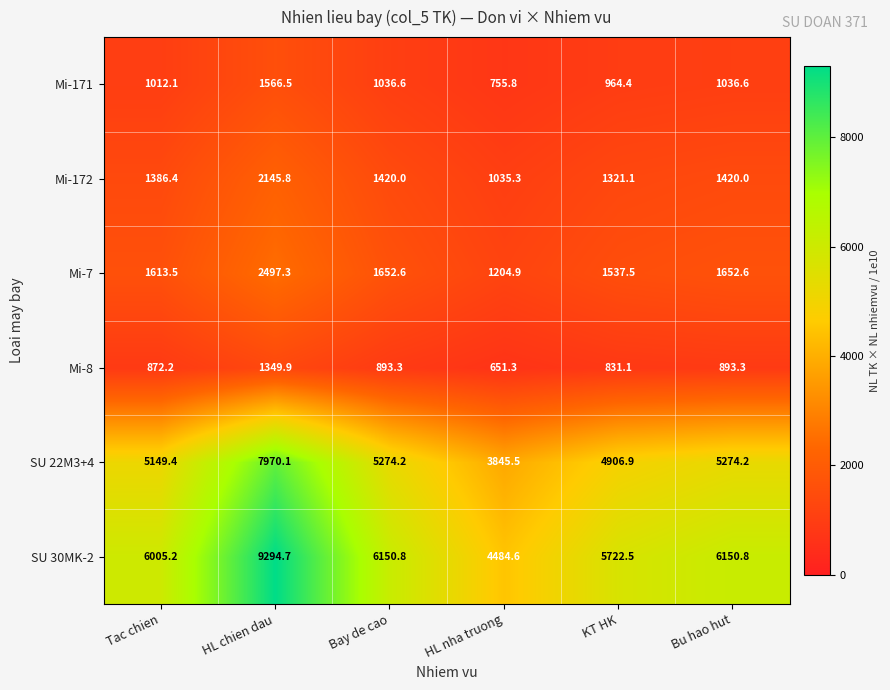

How many data points in Mi-171 are above 1036?

3